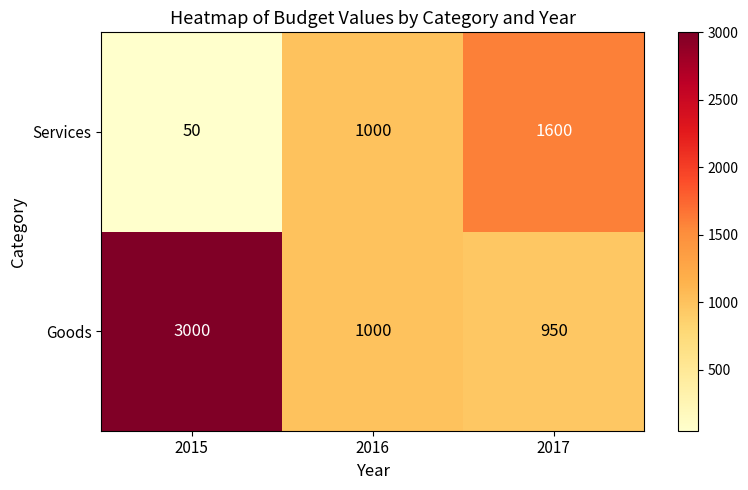

Is it true that Services equals 50 at 2015?

True